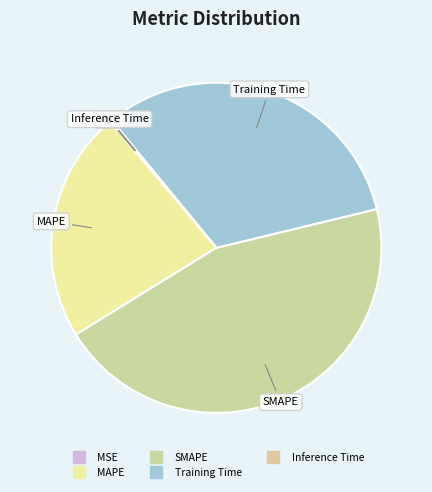

What percentage is NOT represented by SMAPE?

55.0%